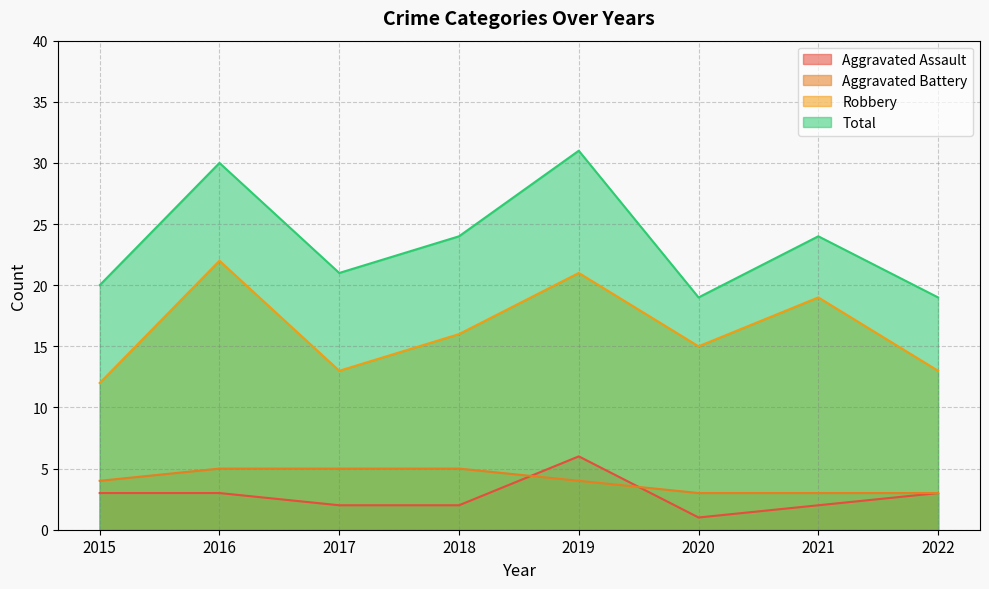

True or false: Total and Robbery cross at least once.

False